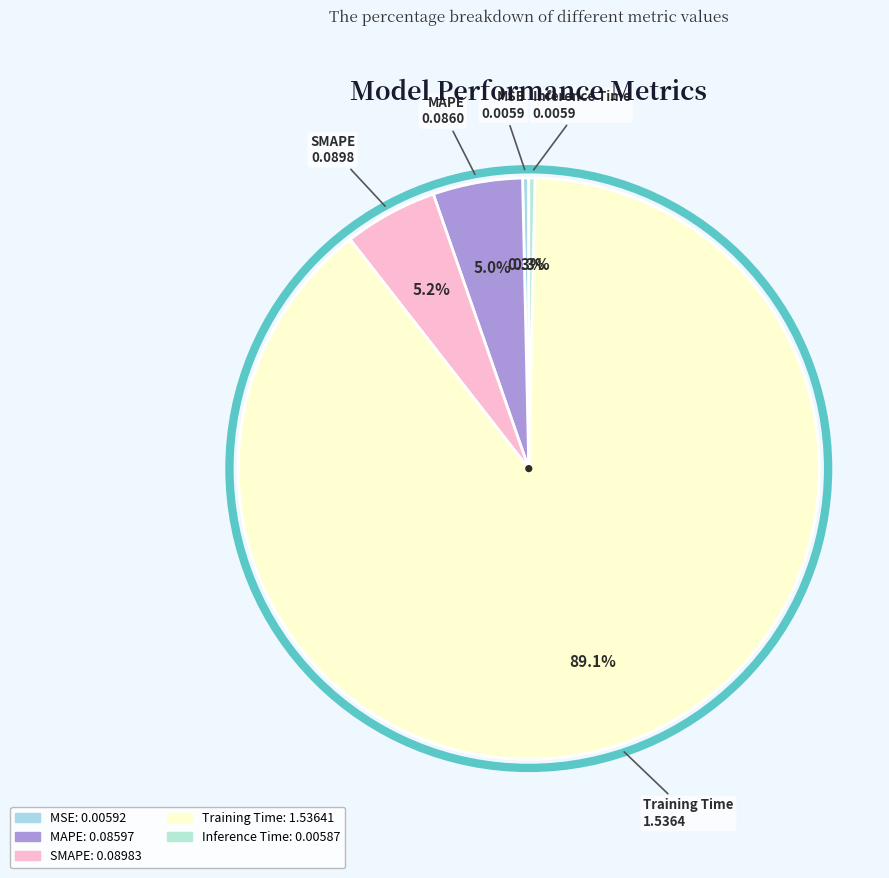

The Inference Time slice represents 0% of the pie. True or false?

True